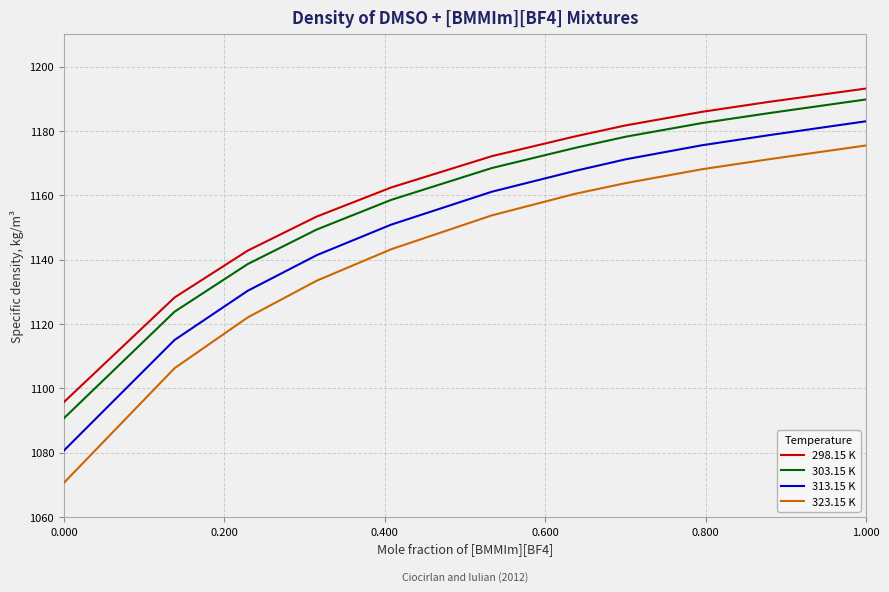

What is the difference between the maximum and minimum values in the 303.15 K series?

99.1